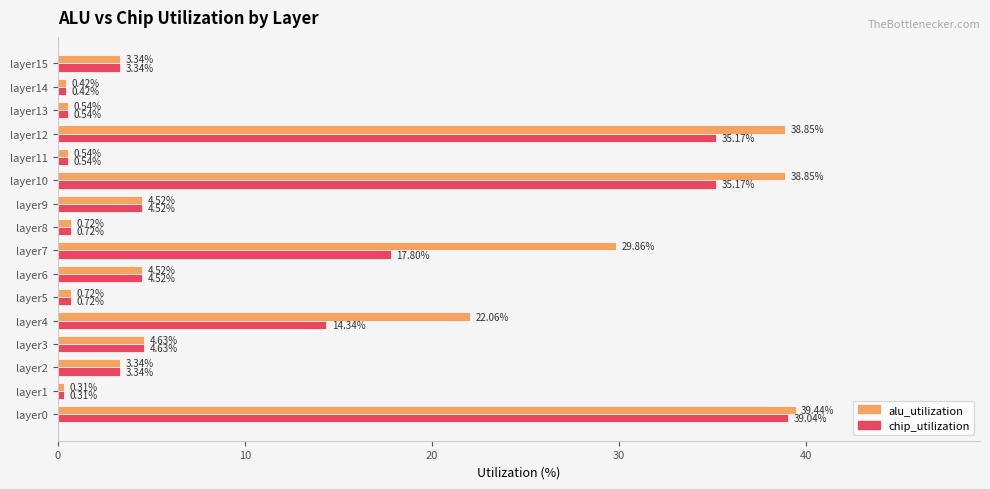

How many values in the chip_utilization series are below 4?

8